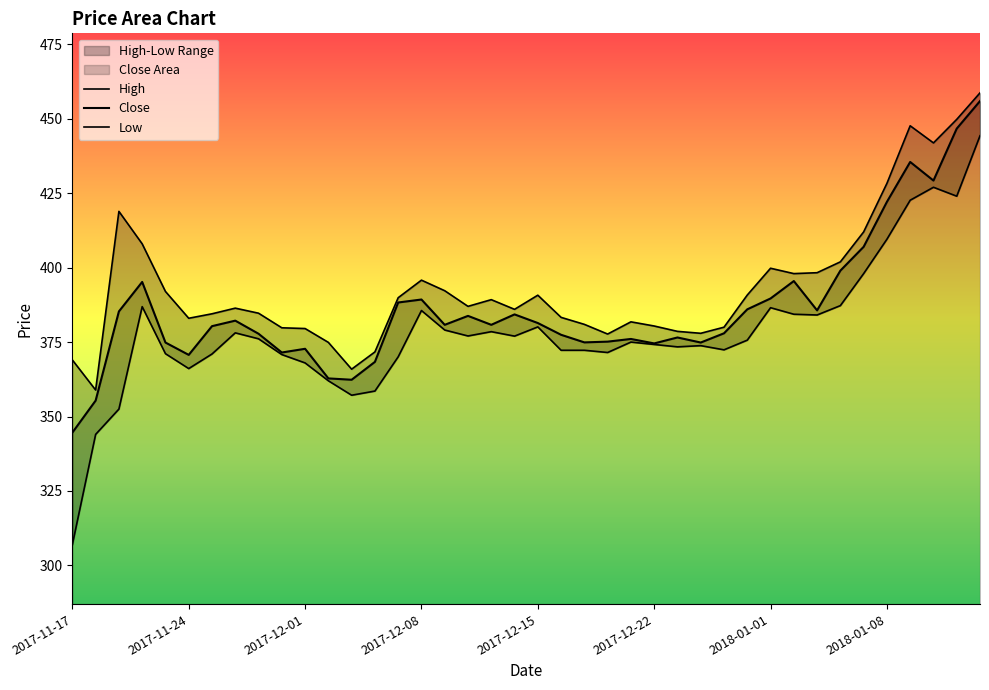

How many lines are shown in the chart?

3